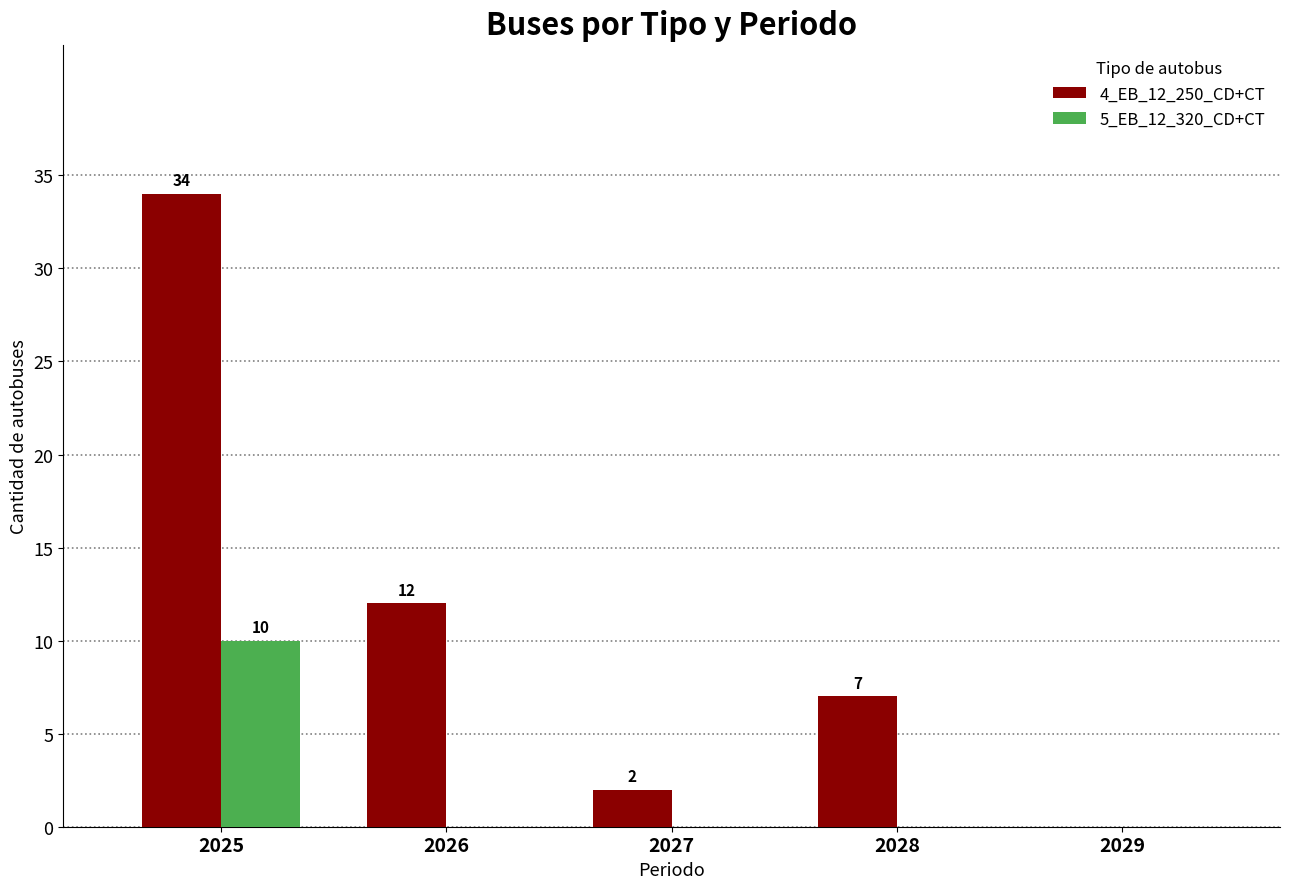

What is the highest value of the 5_EB_12_320_CD+CT series?

10